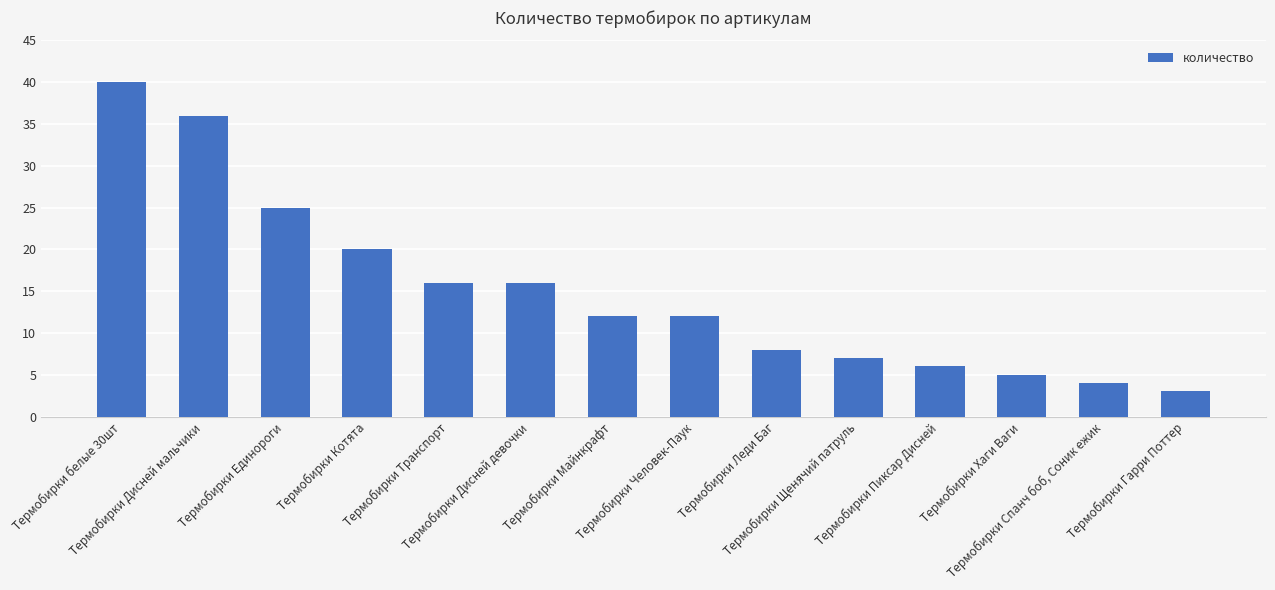

What is the smallest value displayed?

3